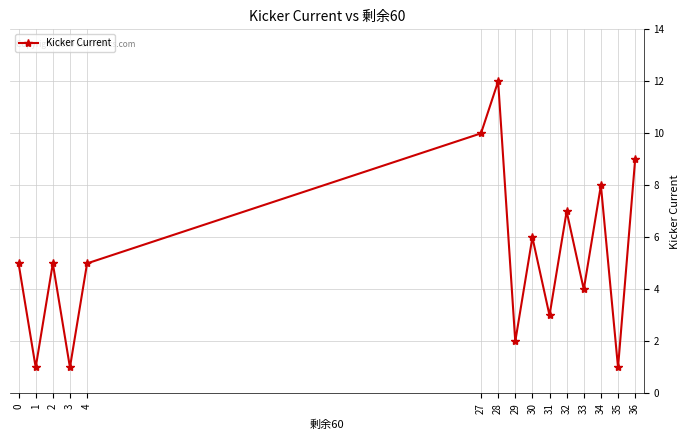

Where is the first local maximum?

2